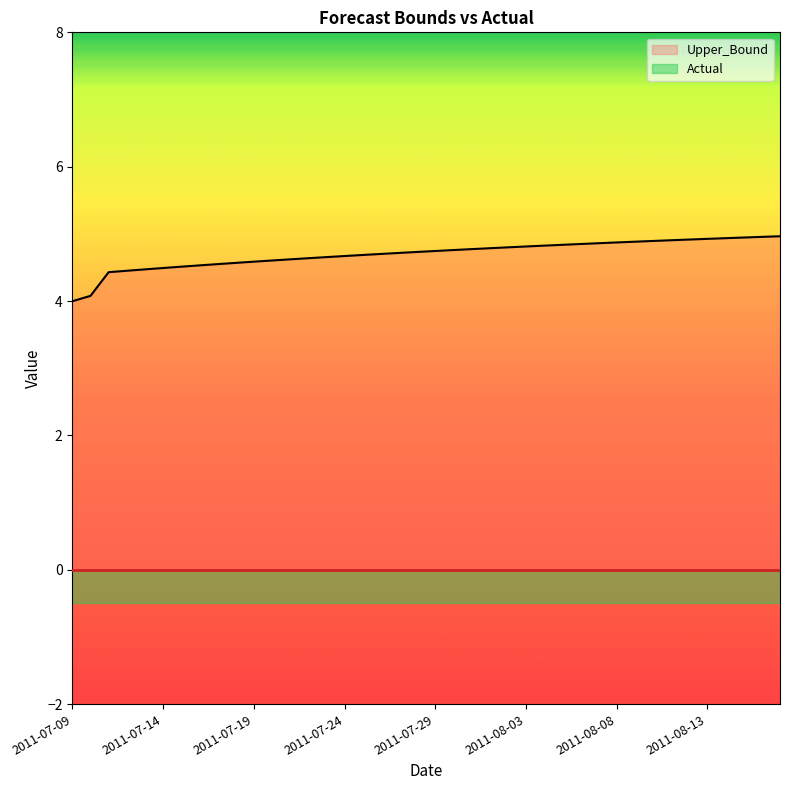

Between 17 and 21, which is larger?

21